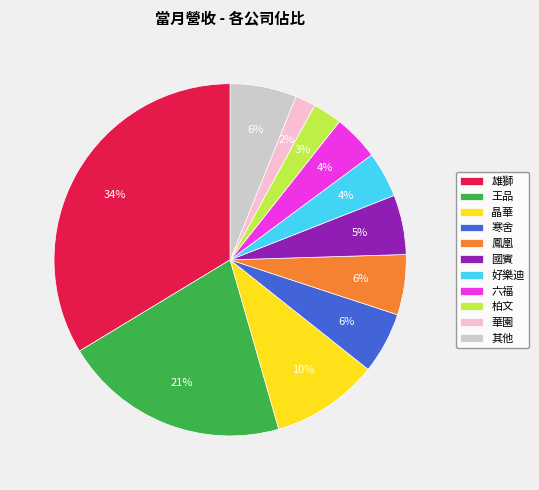

Does any single category account for the majority?

No